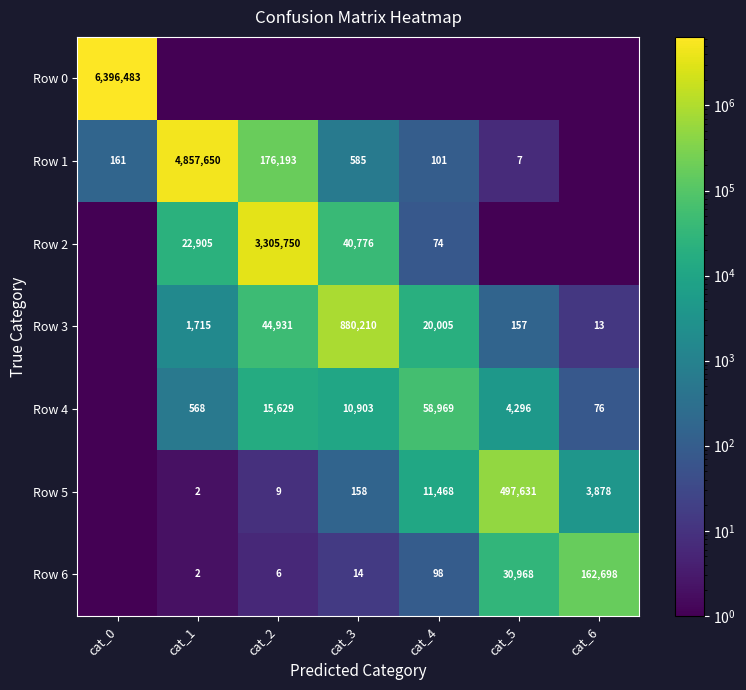

The value of Row 3 at cat_5 is 94.7. True or false?

False